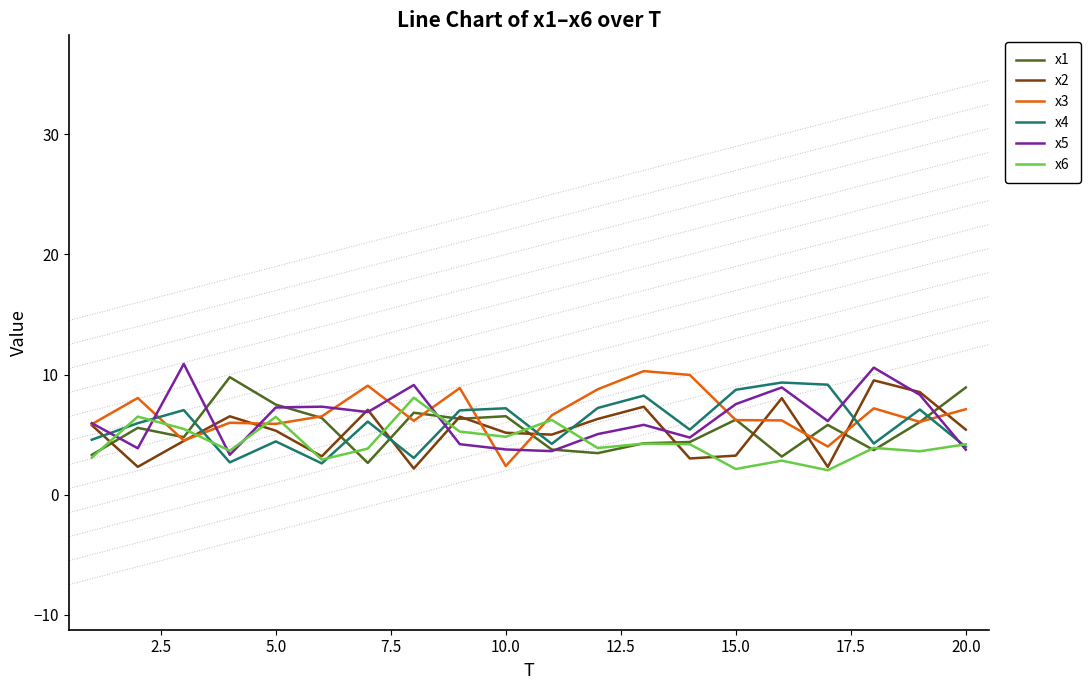

What is the sum of all x1 values?

109.4